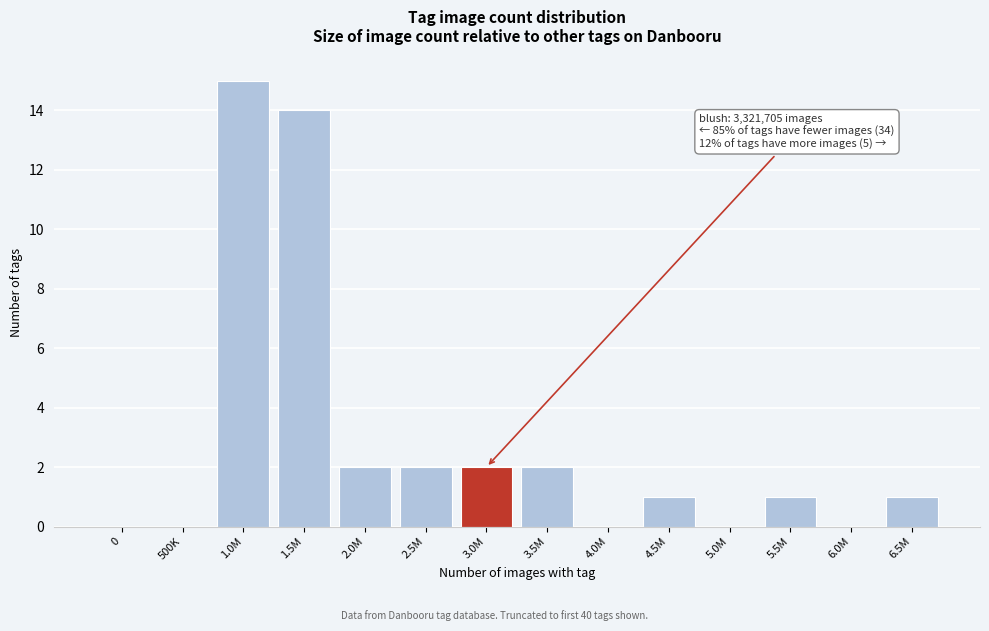

Reading right to left, extract all data points from this chart.

6.5M=1	6.0M=0	5.5M=1	5.0M=0	4.5M=1	4.0M=0	3.5M=2	3.0M=2	2.5M=2	2.0M=2	1.5M=14	1.0M=15	500K=0	0=0